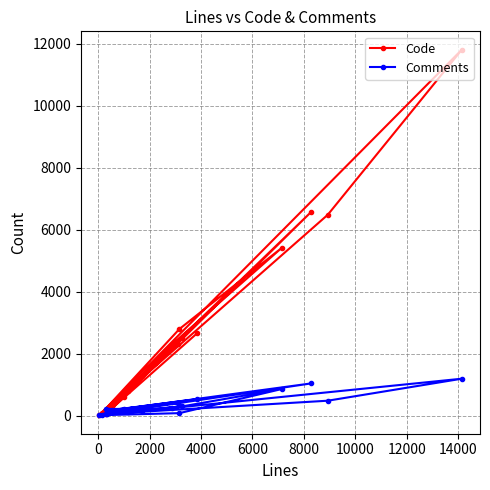

What is the highest value of the Comments series?

1199